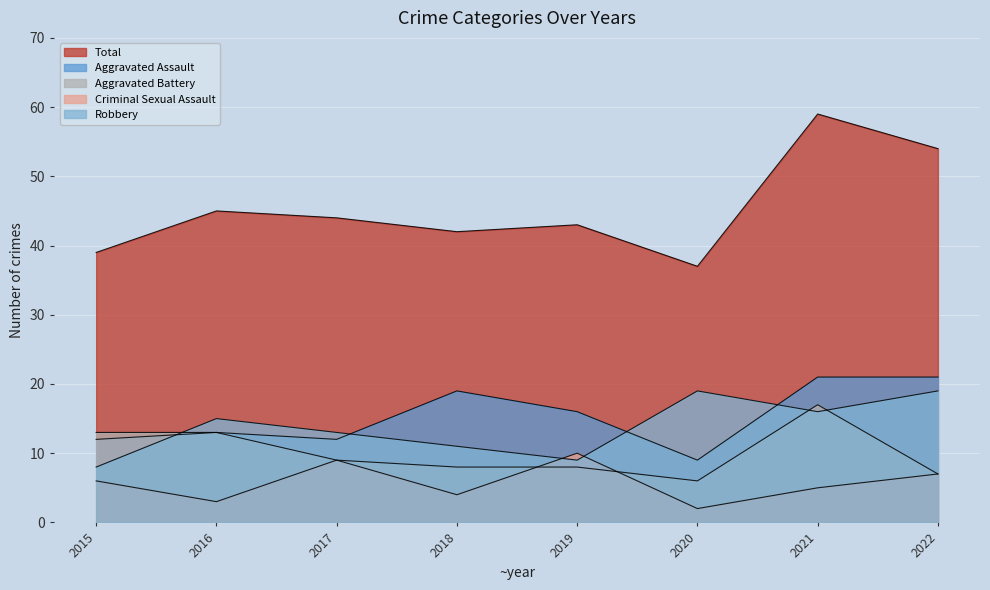

Which series has the largest range (max minus min)?

Total